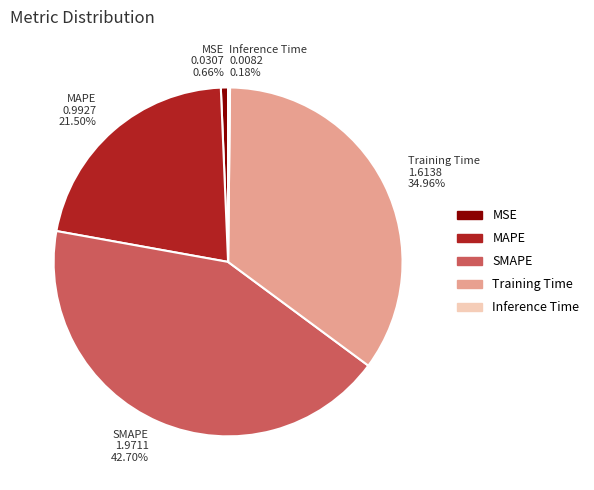

Is there a majority slice in this chart?

No